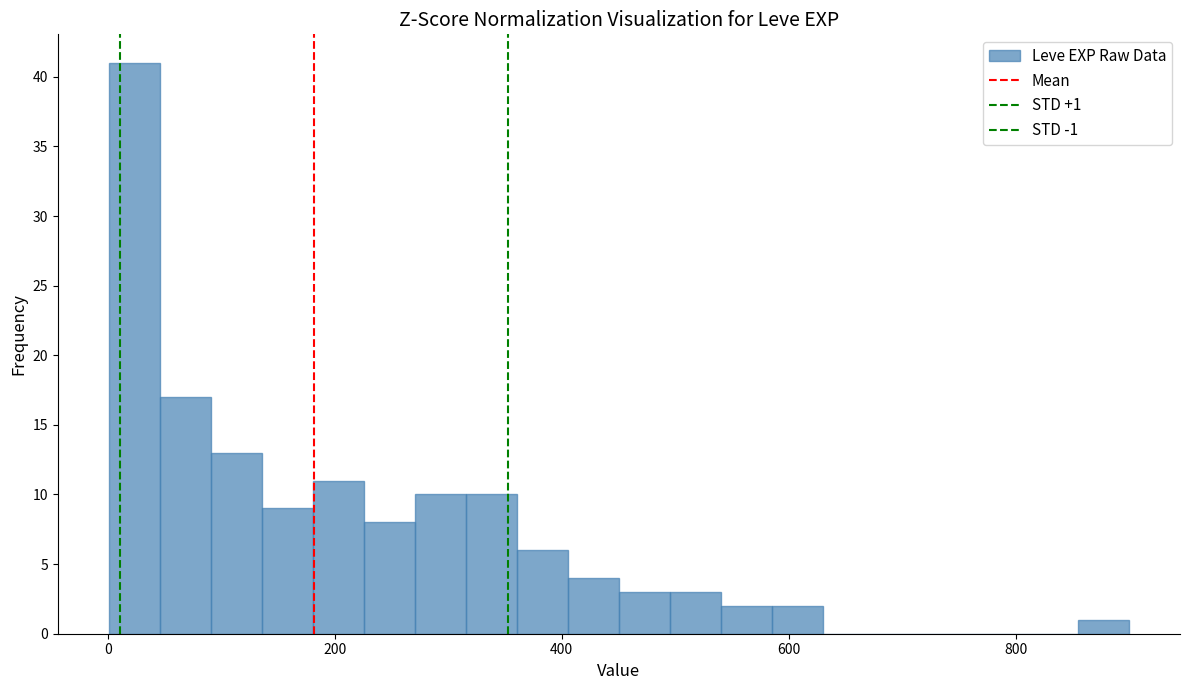

Read against the x-axis, roughly where is the centre of the tallest bar?

20